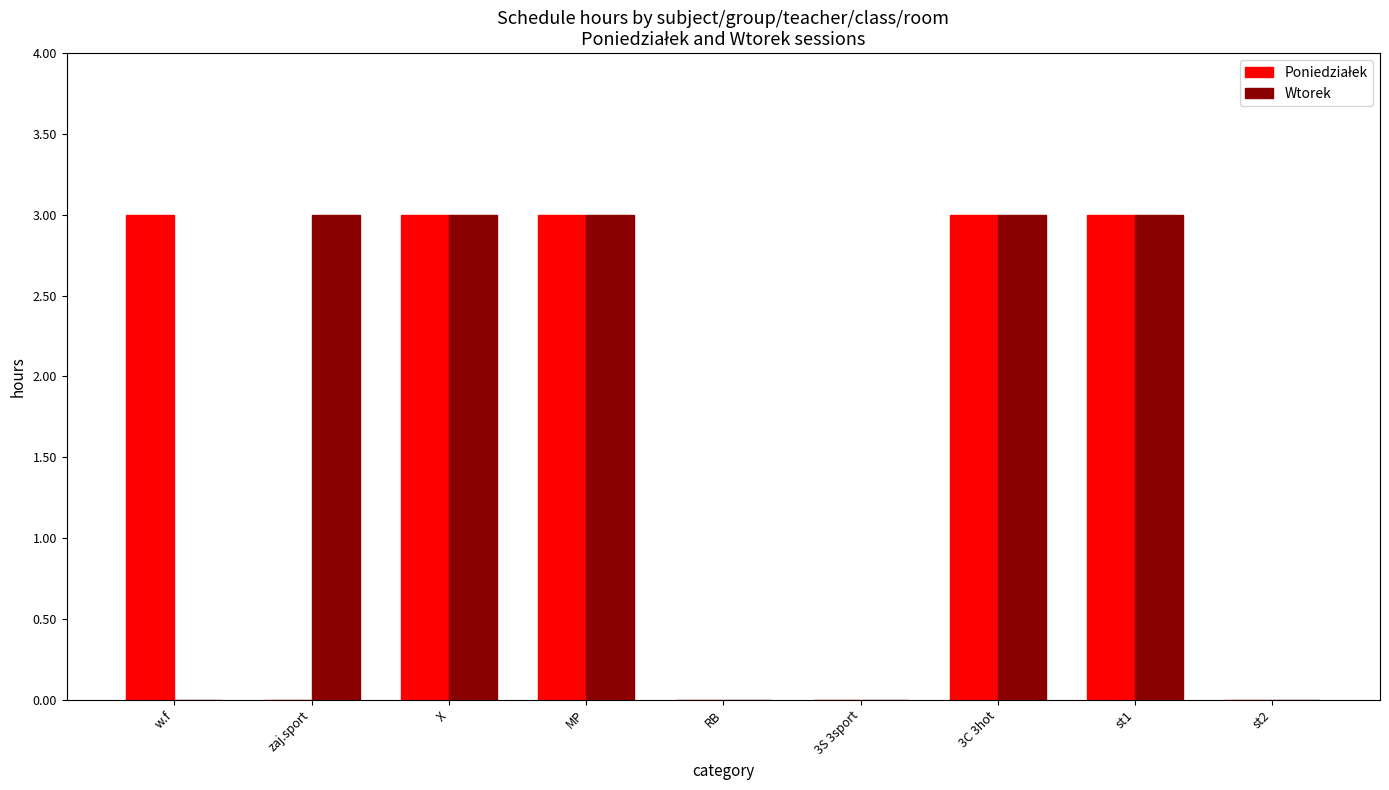

How many Wtorek values are between 0 and 3?

9